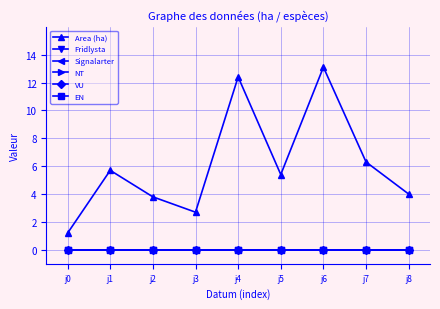

Is this an area chart (filled region under the line)?

No